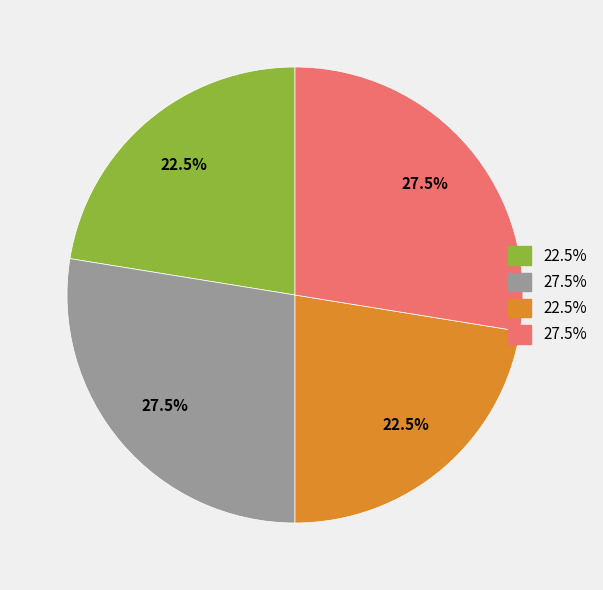

Is there any slice that represents more than half of the pie?

No